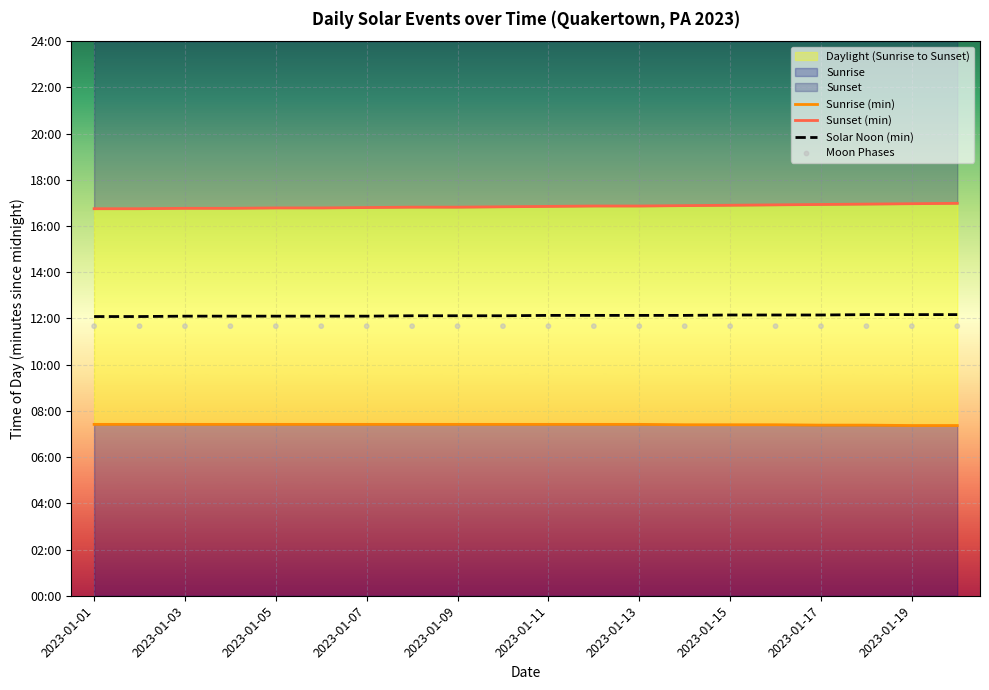

Is the value of Moon Phases at 2023-01-11 greater than the value of Solar Noon (min) at 2023-01-07?

No